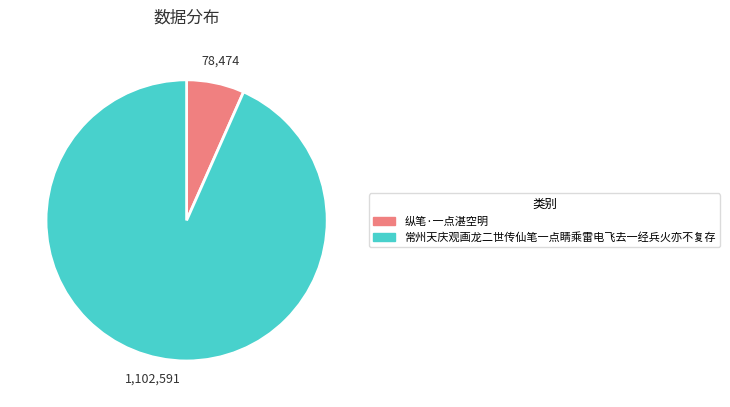

How many segments does this pie chart have?

2